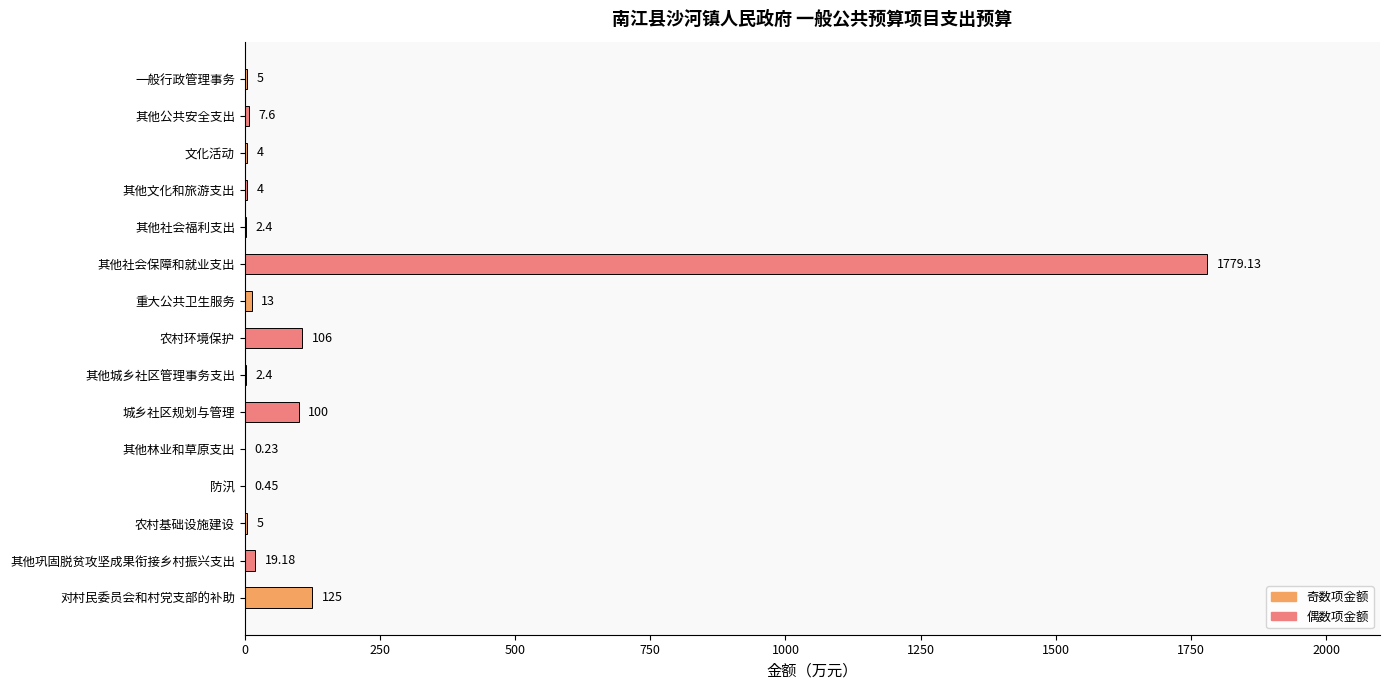

What is the sum of all values?

2173.4